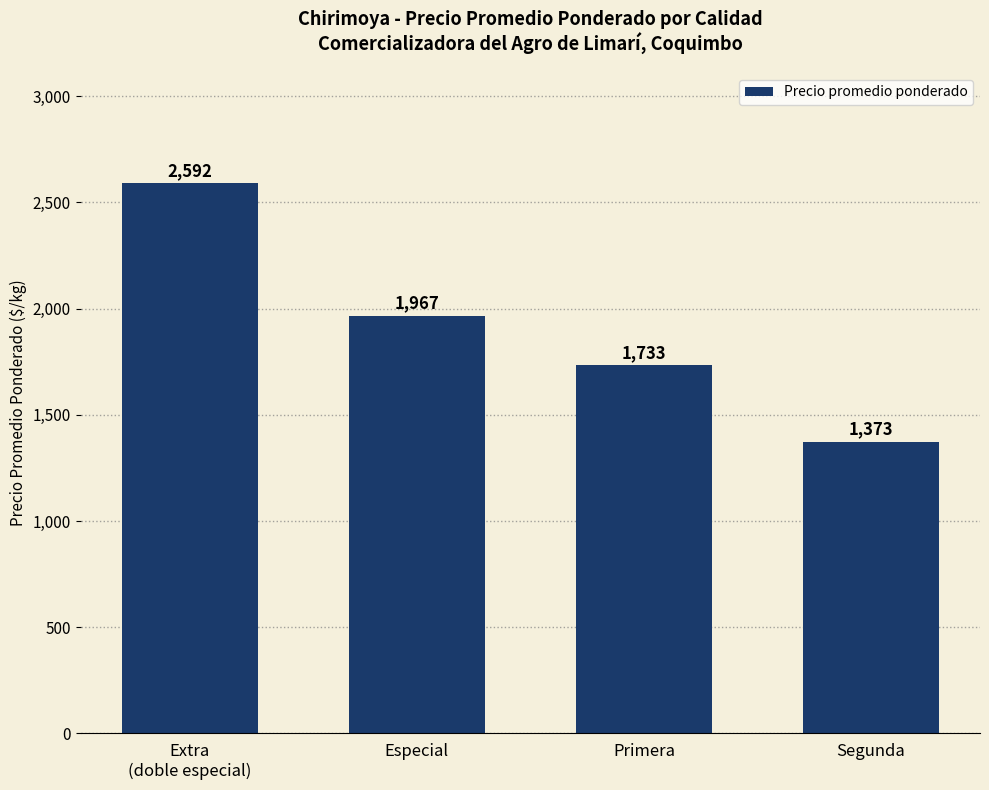

Approximately how many times larger is the value at Segunda compared to Extra
(doble especial)?

0.5